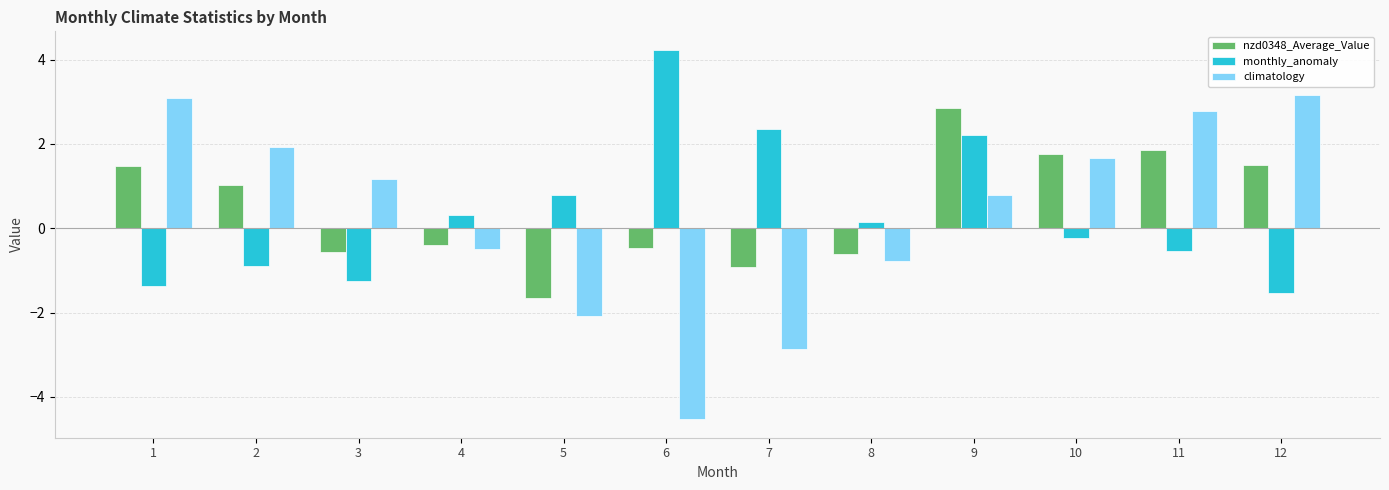

At 12, list the series in order from largest to smallest.

climatology, nzd0348_Average_Value, monthly_anomaly